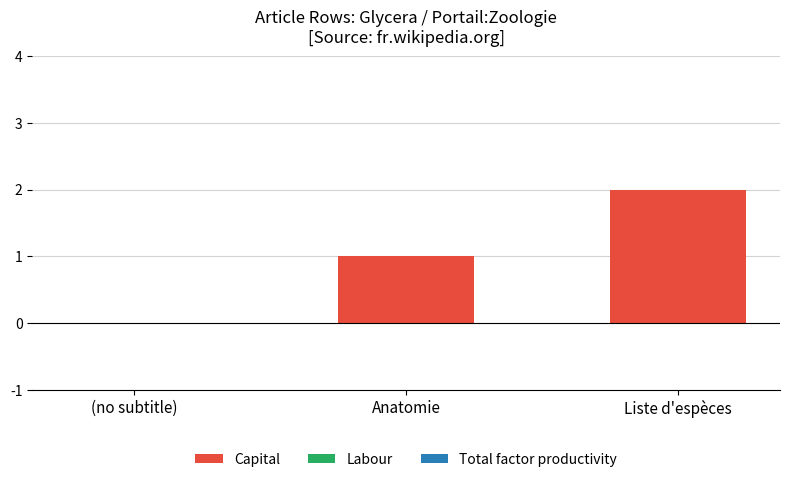

Which has a higher value, Liste d'espèces or Anatomie?

Liste d'espèces